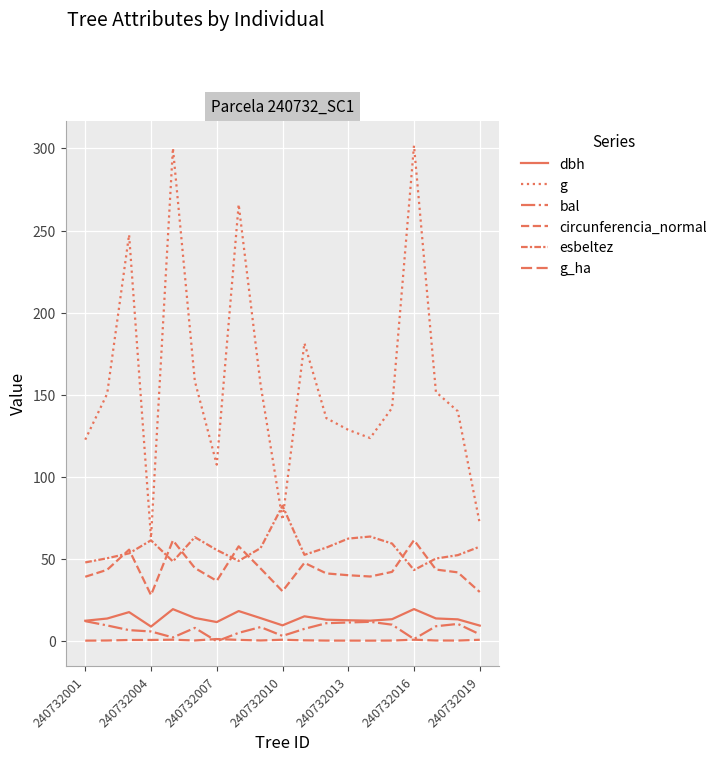

Does the chart display data point markers on the line(s)?

No